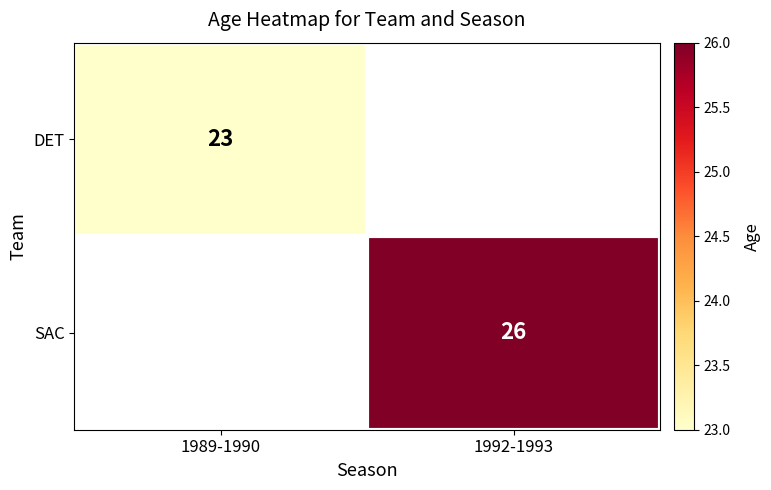

The DET series shows 23 at 1989-1990. True or false?

True